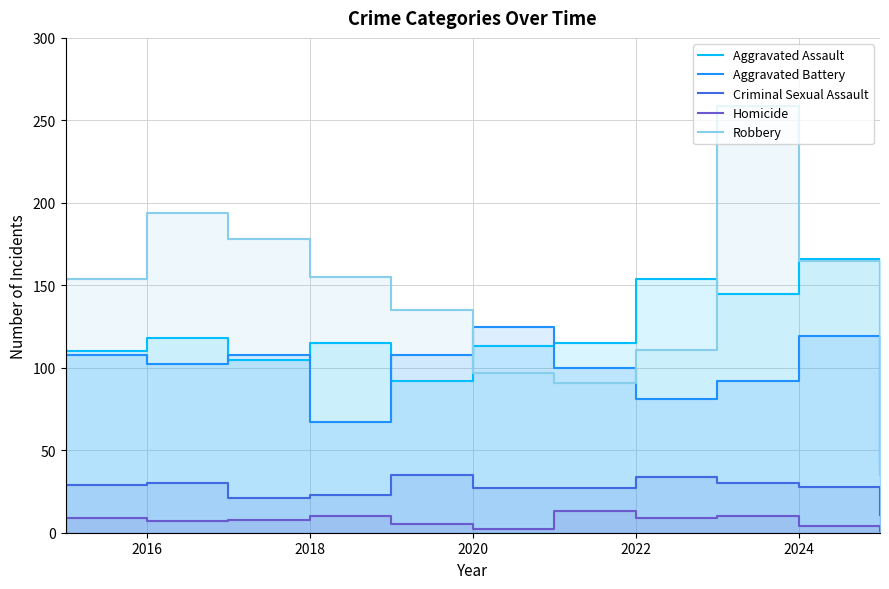

Where is the first local minimum for Homicide?

2016